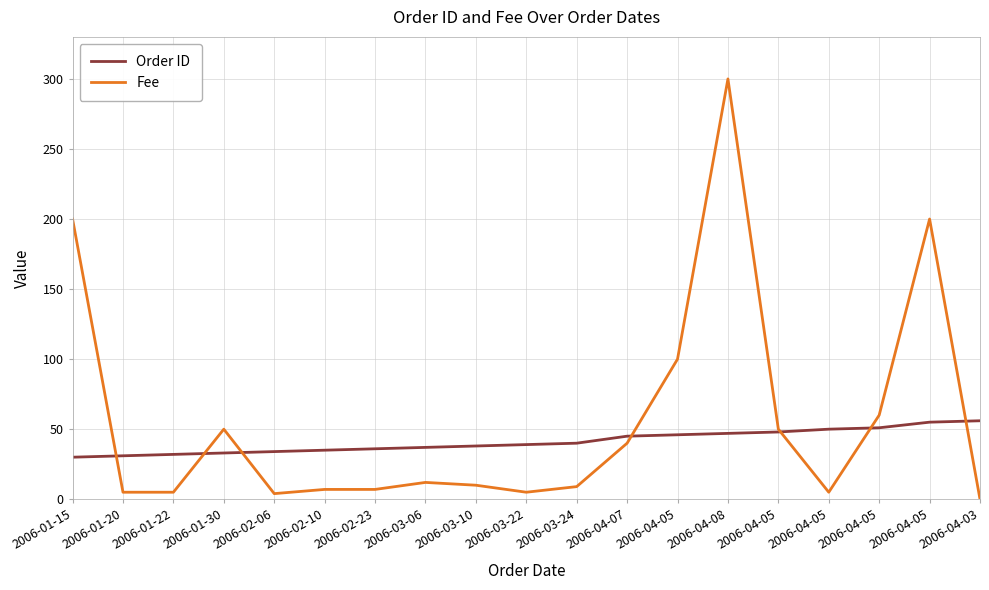

How many times do Order ID and Fee cross each other?

7